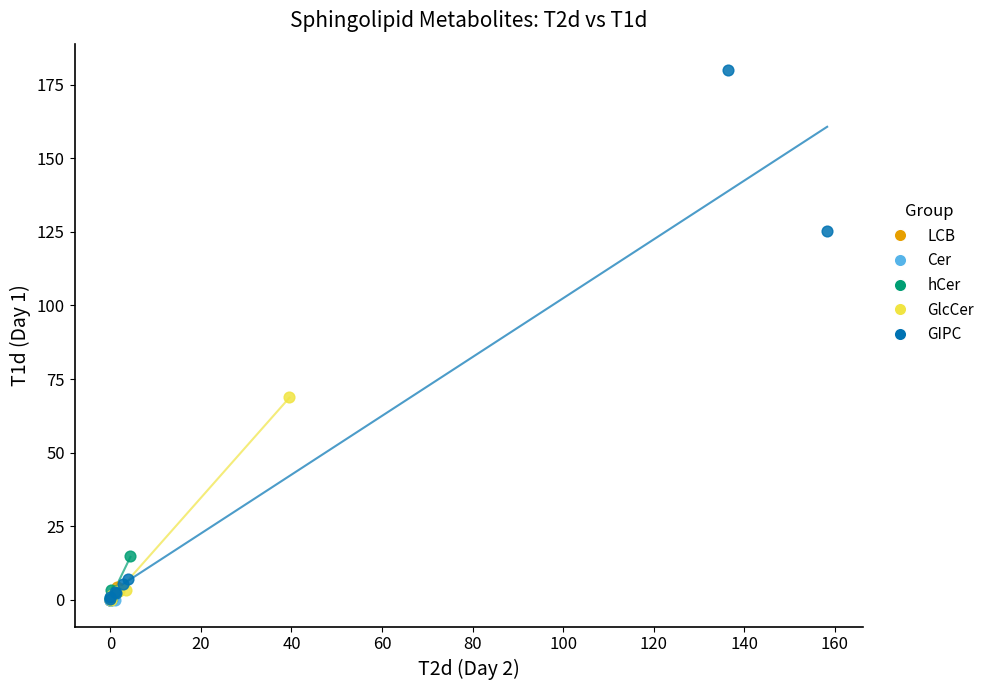

Which series has the largest Y range (max minus min)?

GIPC